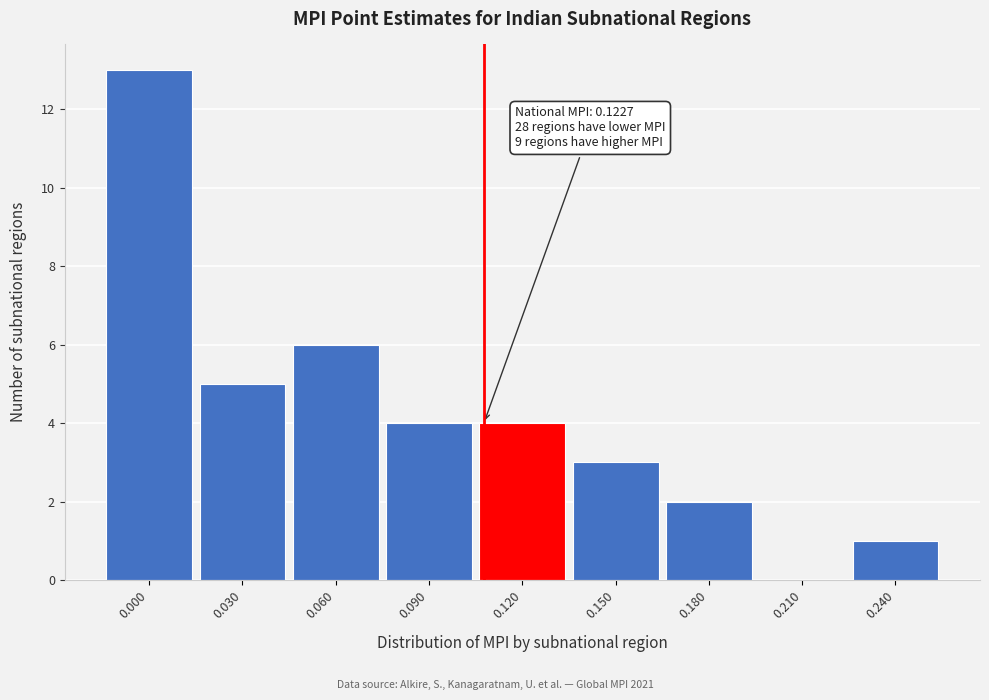

Reading left to right, transcribe all the data shown in this chart.

0.000=13	0.030=5	0.060=6	0.090=4	0.120=4	0.150=3	0.180=2	0.210=0	0.240=1